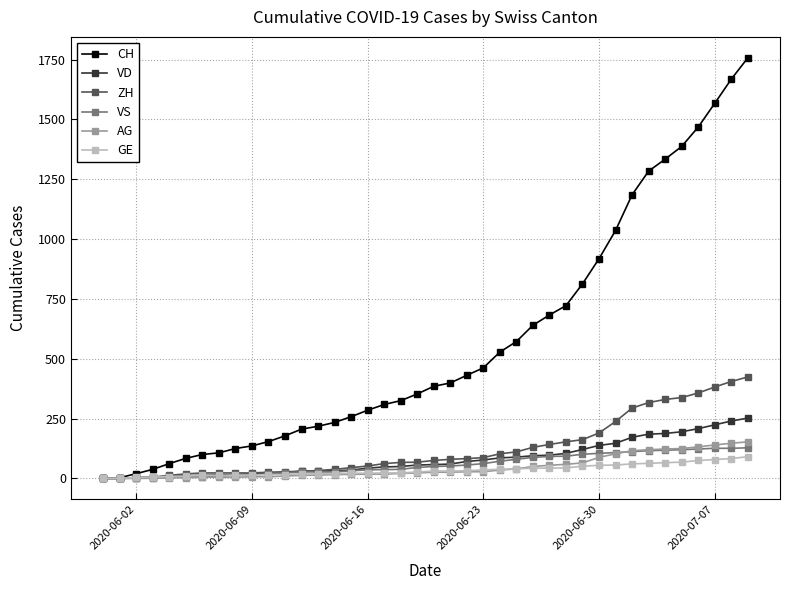

Which series has the widest spread of values?

CH